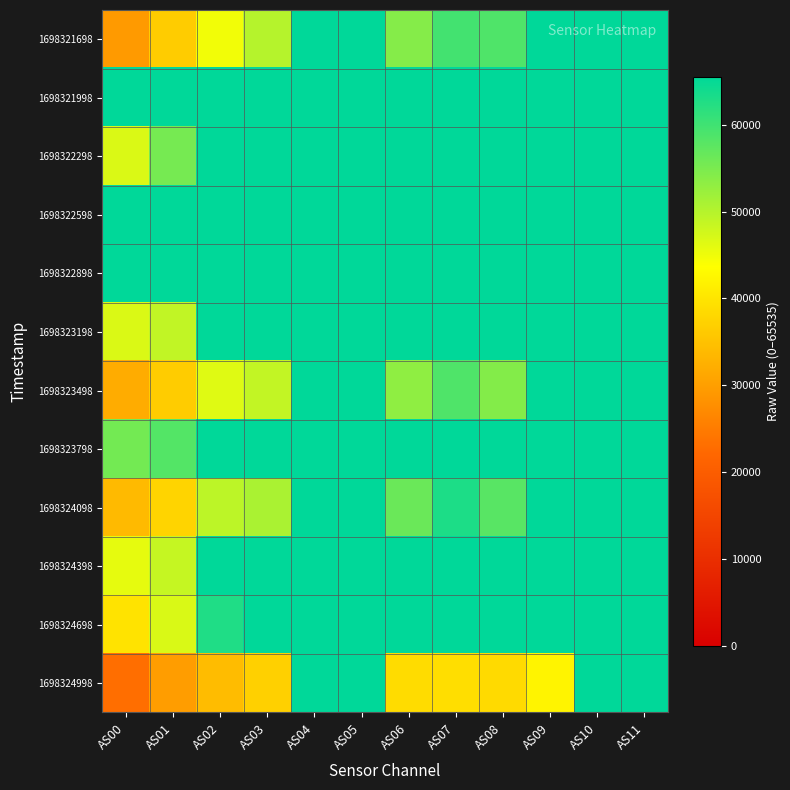

What is the spread (max minus min) of values at AS01?

35736